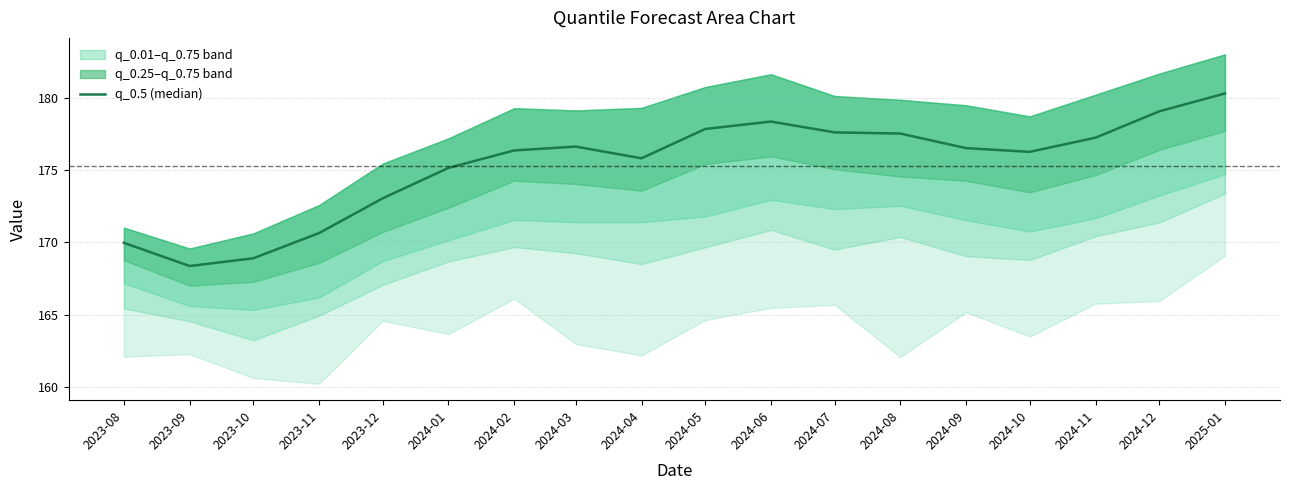

Reading left to right, transcribe all the data shown in this chart.

170.0	168.4	168.9	170.6	173.0	175.1	176.3	176.6	175.8	177.8	178.3	177.6	177.5	176.5	176.2	177.2	179.0	180.3